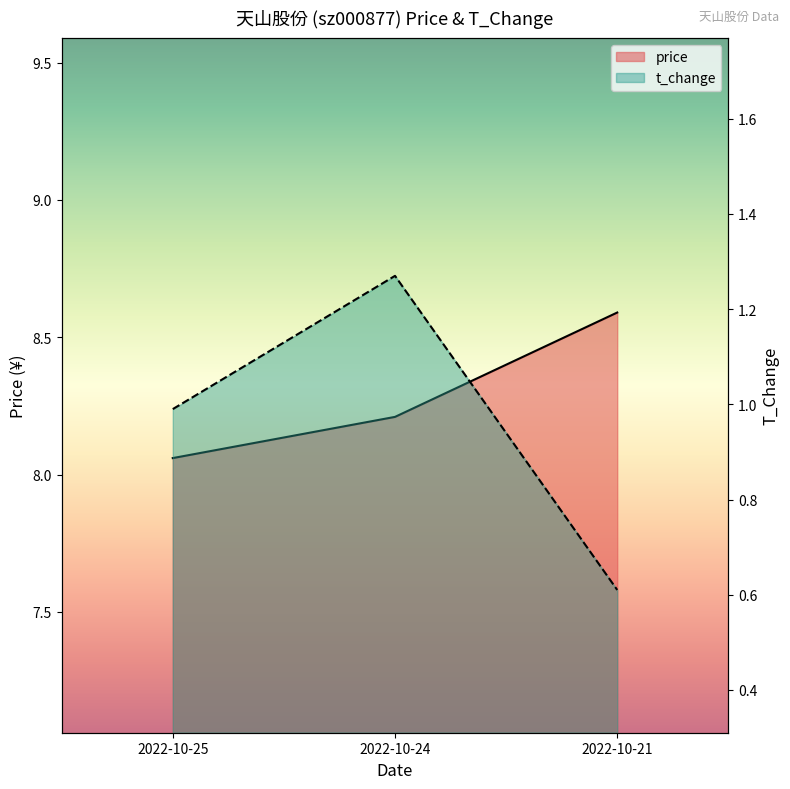

At how many categories does at least one series exceed 2?

3